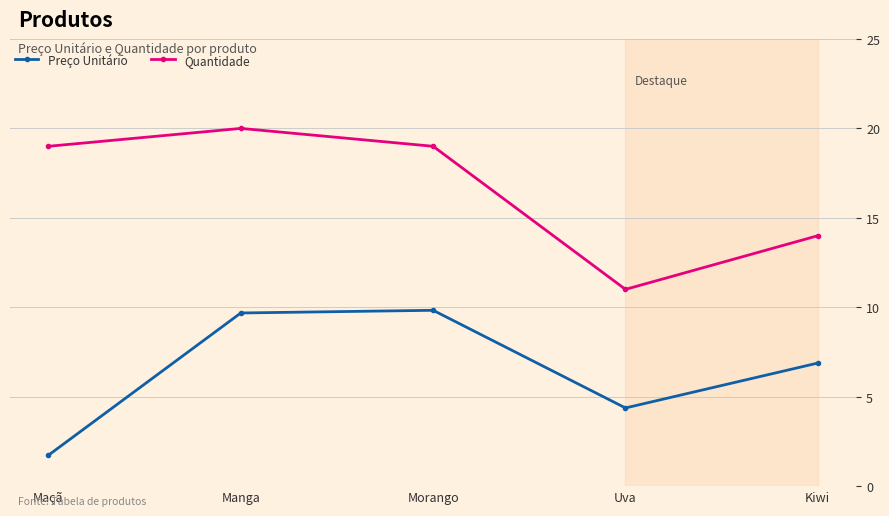

What is the maximum value shown in the chart?

20.0